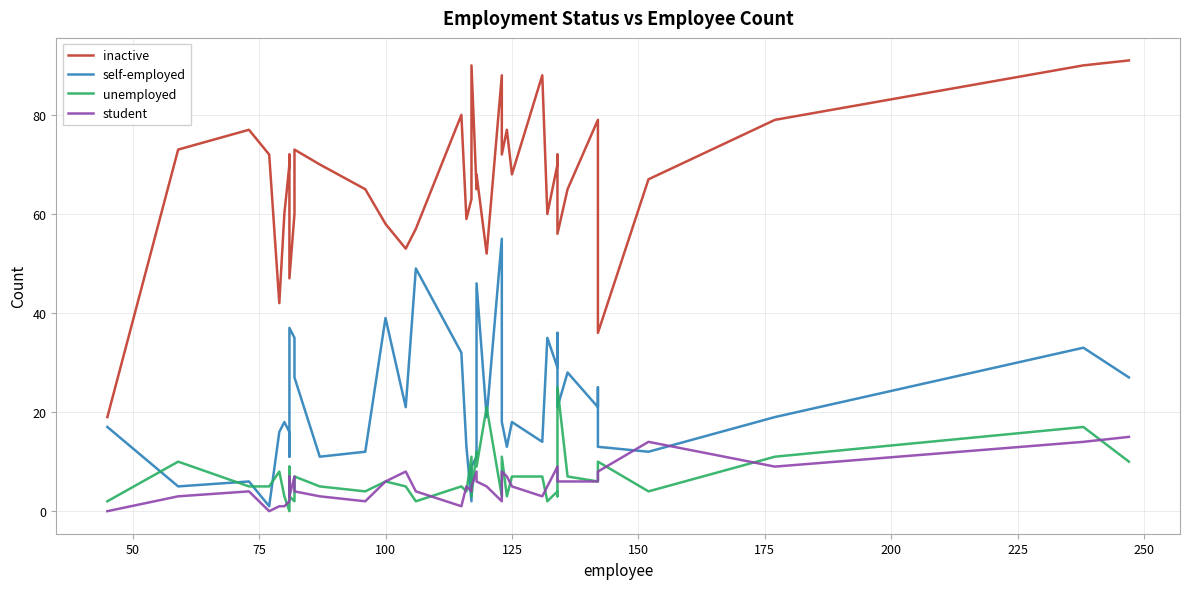

How many series are shown in this chart?

4